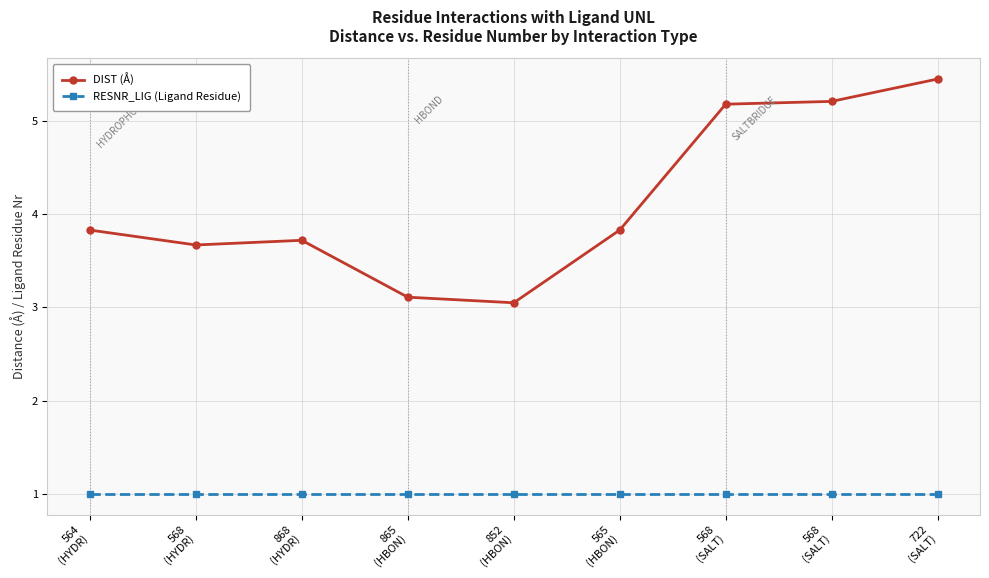

What is the highest value of the DIST (Å) series?

5.5